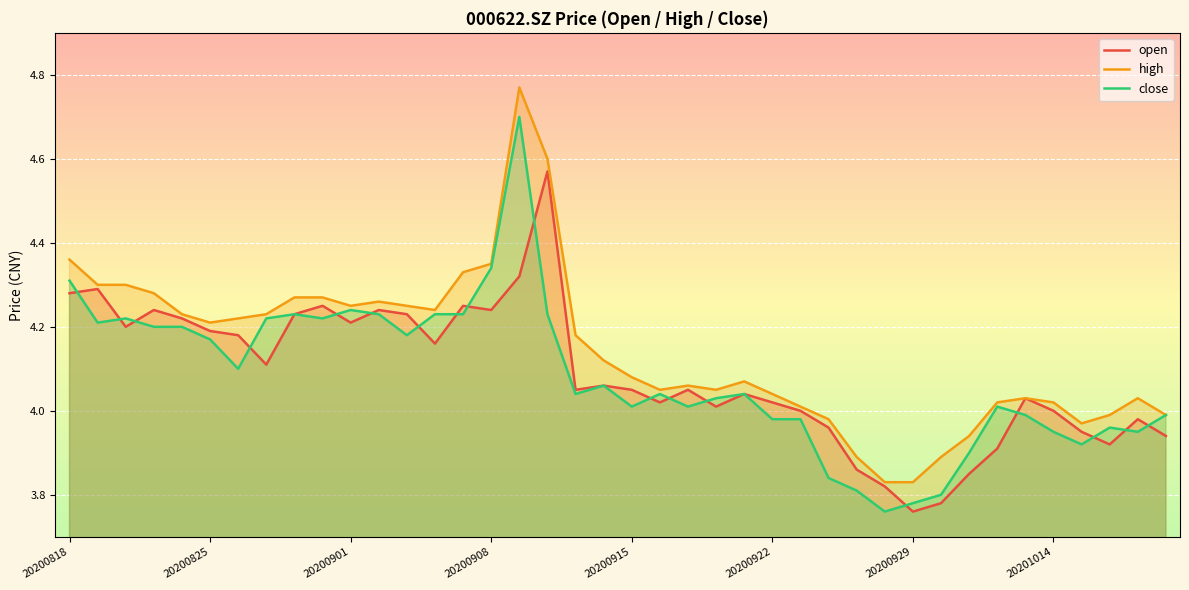

What is the approximate value of close at 11?

4.2